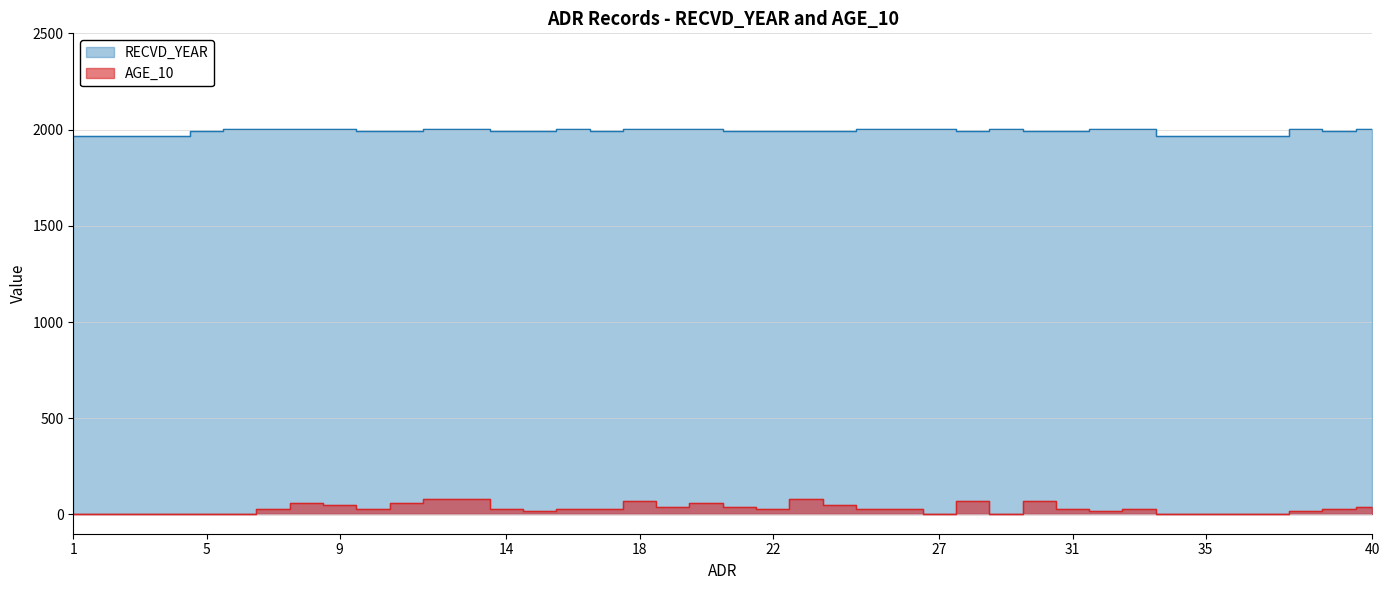

Reading left to right, list all the values displayed in this chart.

RECVD_YEAR: 1=1964	2=1964	3=1964	4=1964	5=1991	6=2001	7=2001	8=2001	9=2001	10=1991	11=1991	12=2001	13=2001	14=1994	15=1994	16=2001	17=1994	18=2001	19=2001	20=2001	21=1994	22=1992	23=1992	24=1992	25=2001	26=2001	27=2001	28=1995	29=2001	30=1995	31=1992	32=2001	33=2001	34=1965	35=1965	36=1966	37=1964	38=2001	39=1992	40=2001
AGE_10: 1=0	2=0	3=0	4=0	5=0	6=0	7=30	8=60	9=50	10=30	11=60	12=80	13=80	14=30	15=20	16=30	17=30	18=70	19=40	20=60	21=40	22=30	23=80	24=50	25=30	26=30	27=0	28=70	29=0	30=70	31=30	32=20	33=30	34=0	35=0	36=0	37=0	38=20	39=30	40=40